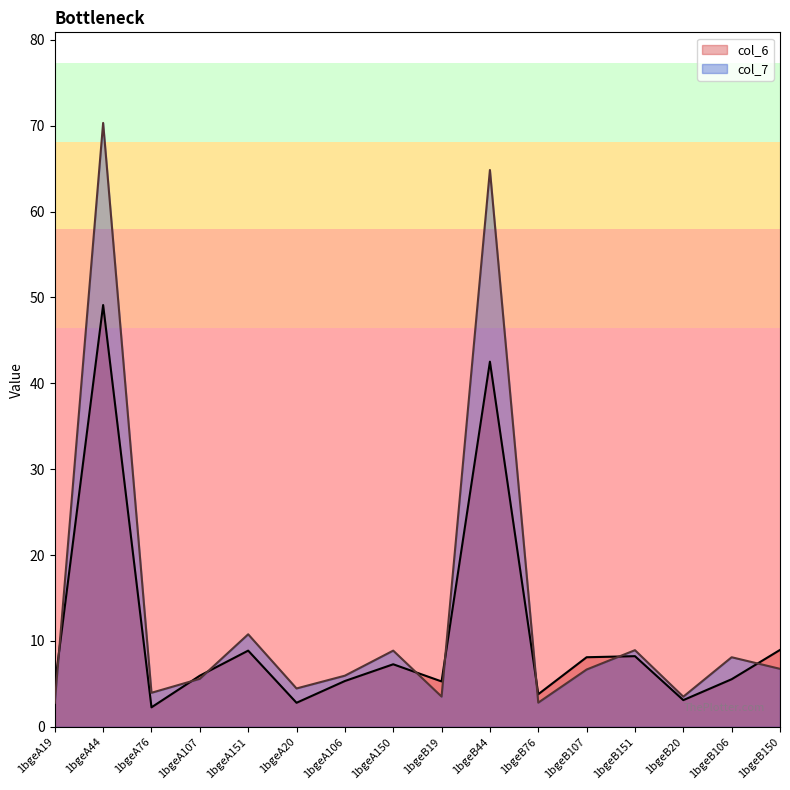

List the labels in order of col_7 value, smallest first.

1bgeA19, 1bgeB76, 1bgeB20, 1bgeB19, 1bgeA76, 1bgeA20, 1bgeA107, 1bgeA106, 1bgeB107, 1bgeB150, 1bgeB106, 1bgeA150, 1bgeB151, 1bgeA151, 1bgeB44, 1bgeA44